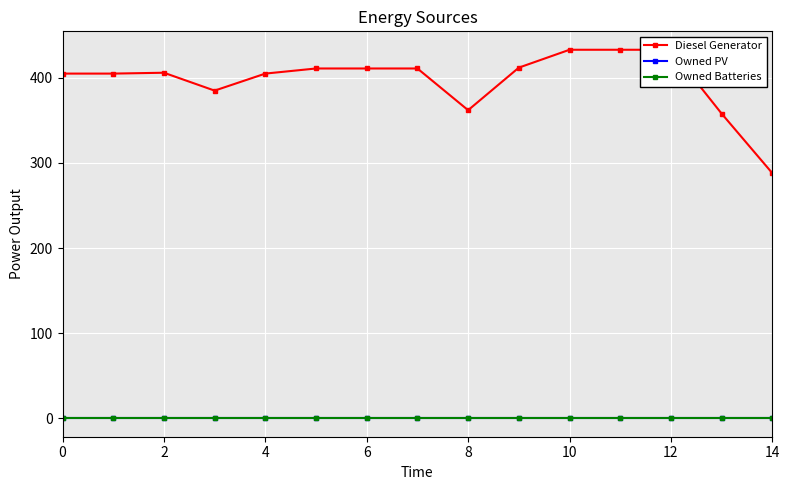

At which category is the sum across all series the highest?

10